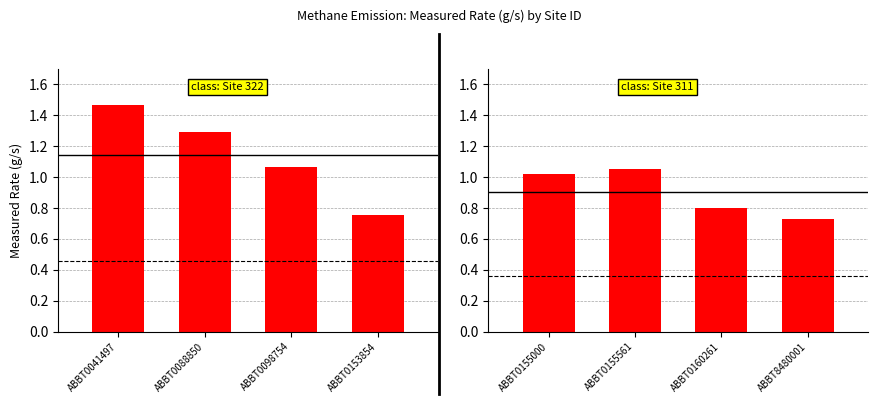

Where does the data first go above 1?

ABBT0155000